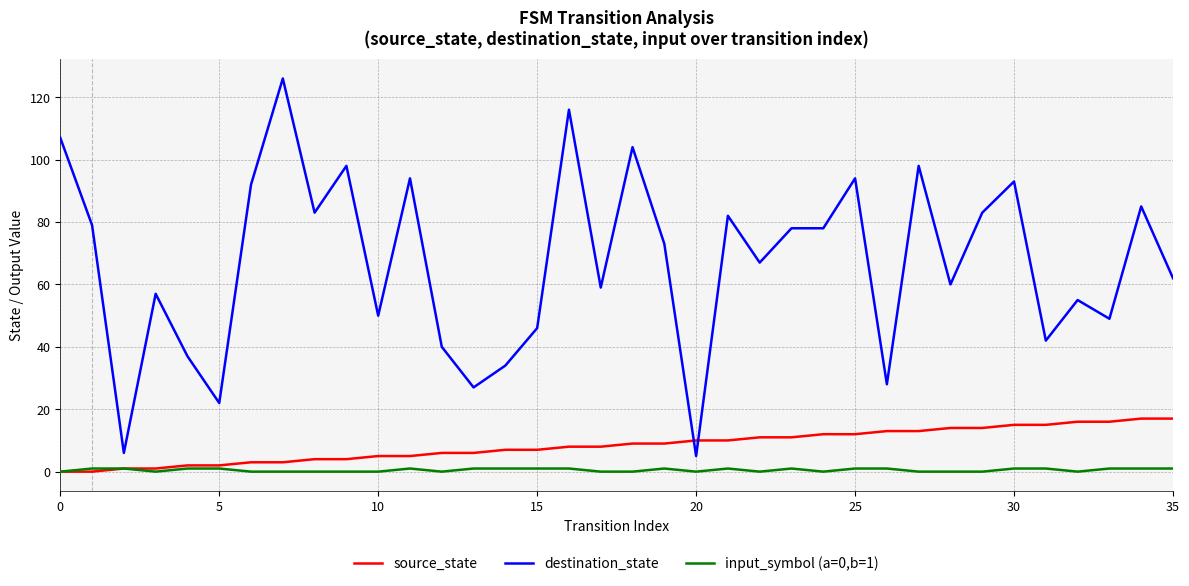

Rank the series by their maximum value, from highest to lowest.

destination_state, source_state, input_symbol (a=0,b=1)